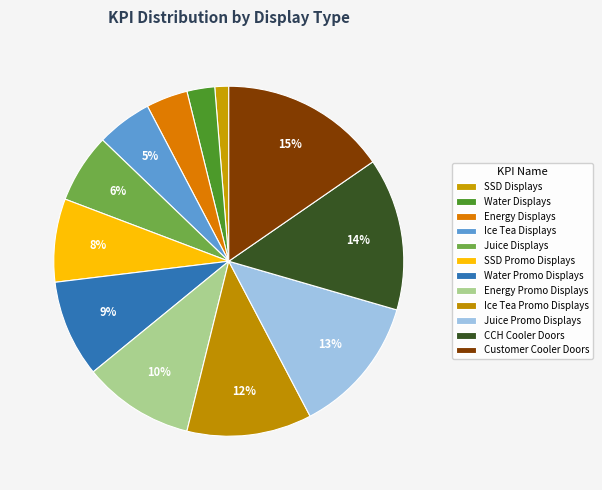

How many slices are in this pie chart?

12